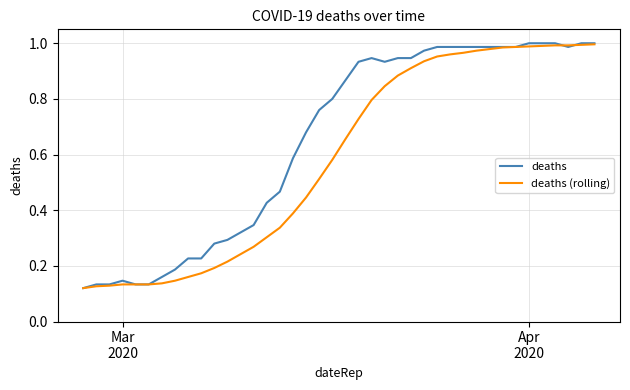

Rank the series by their average value, from highest to lowest.

deaths, deaths (rolling)